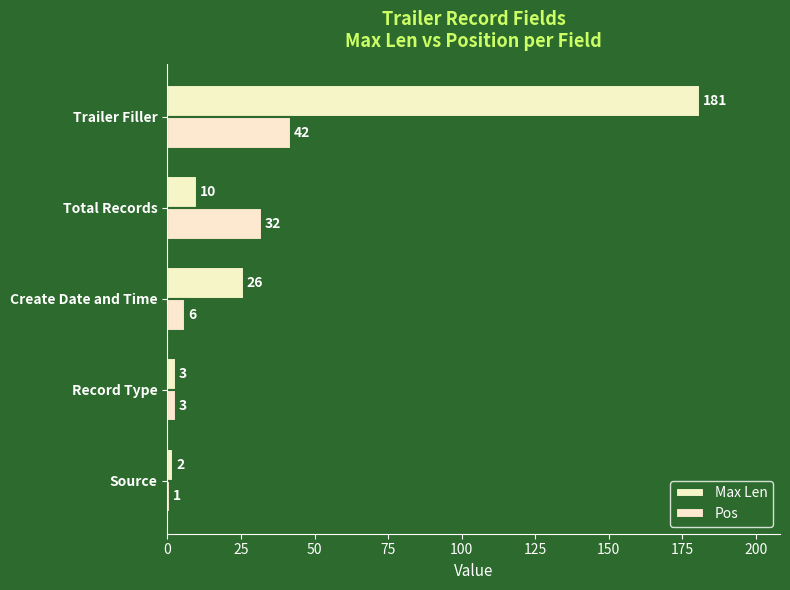

How many data points in Max Len are less than 10?

2